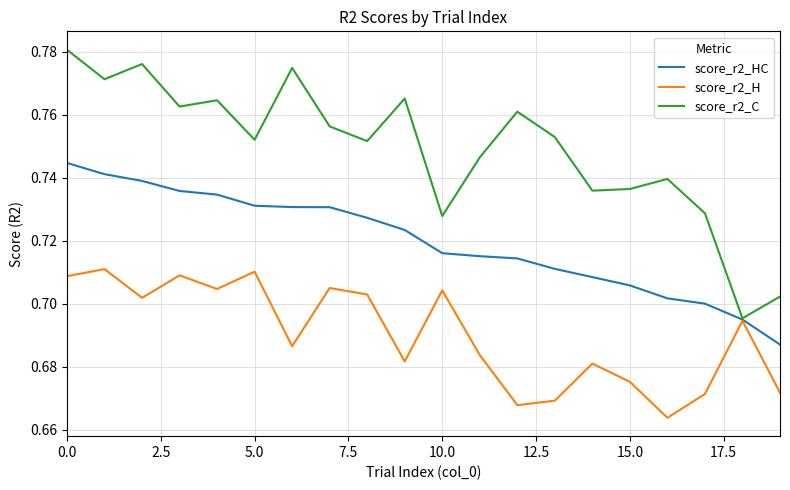

In score_r2_C, how many points are higher than both neighbors (excluding endpoints)?

6